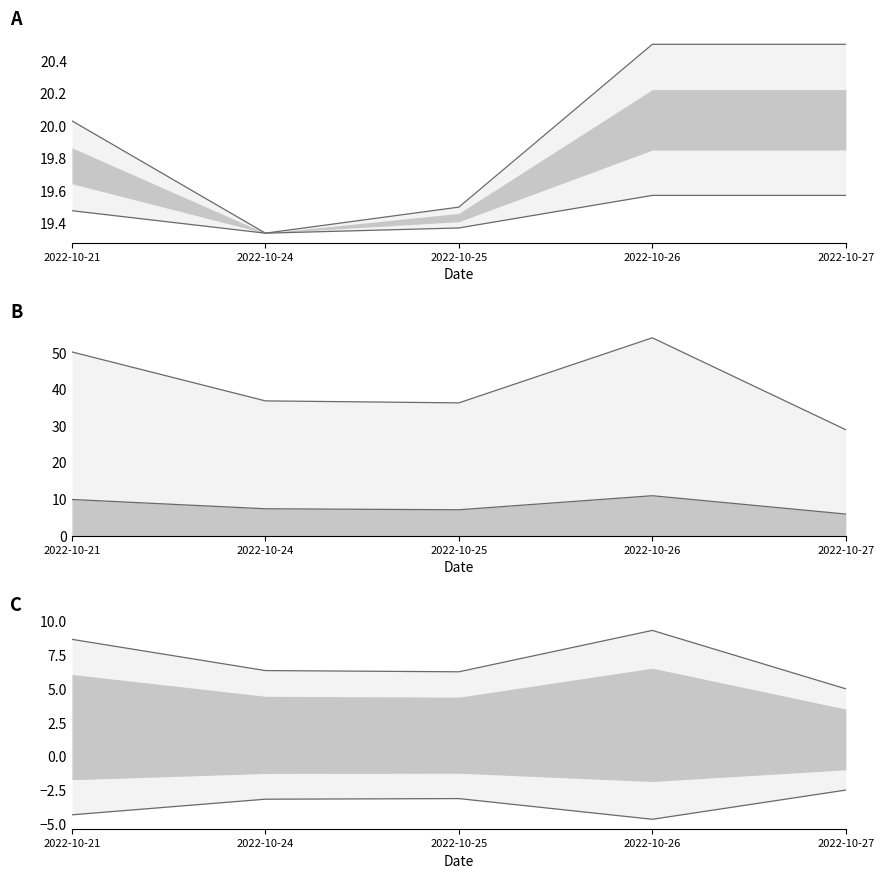

Which series has the largest range (max minus min)?

volume